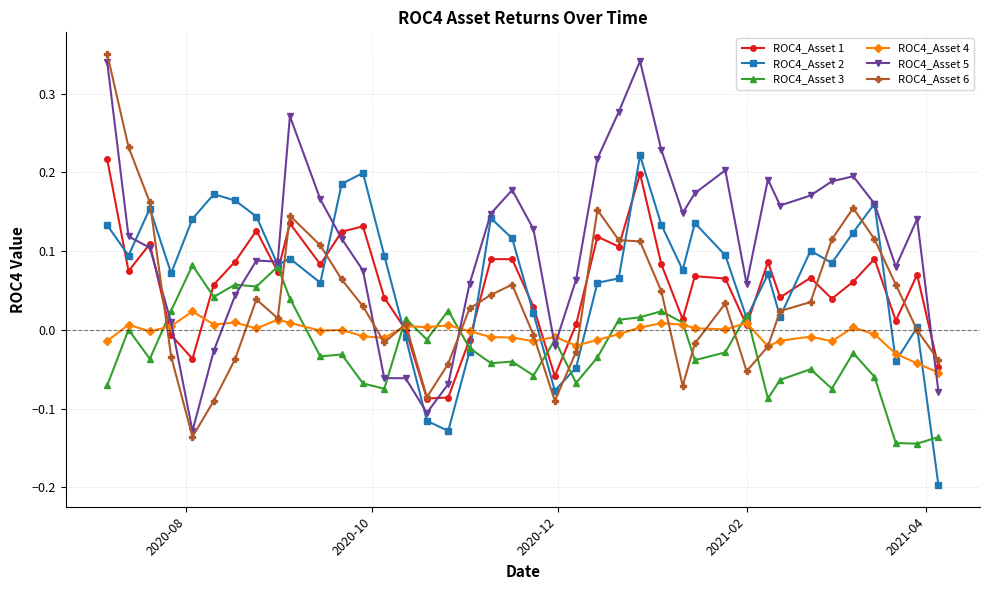

Which series has the largest total across all categories?

ROC4_Asset 5